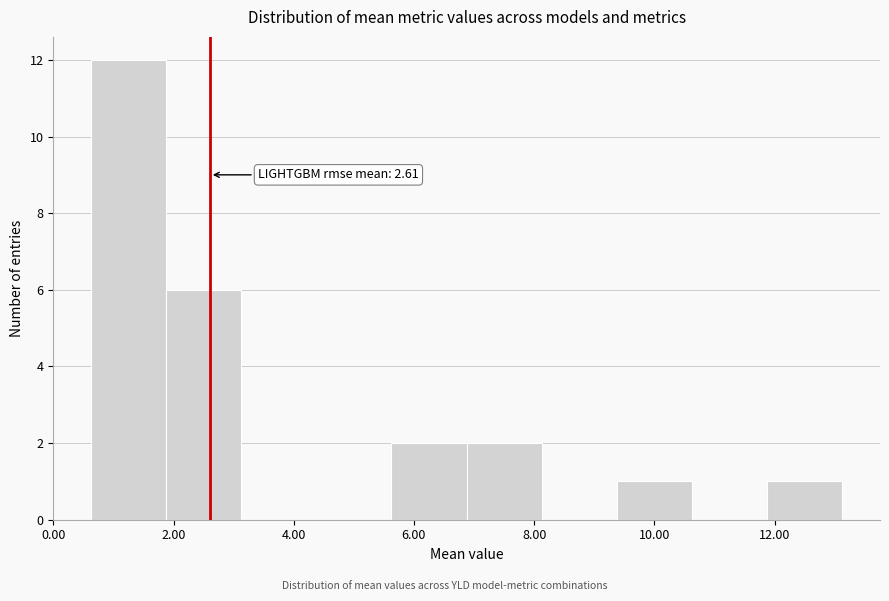

Over which range of the x-axis is the bar tallest?

0.6 to 1.8